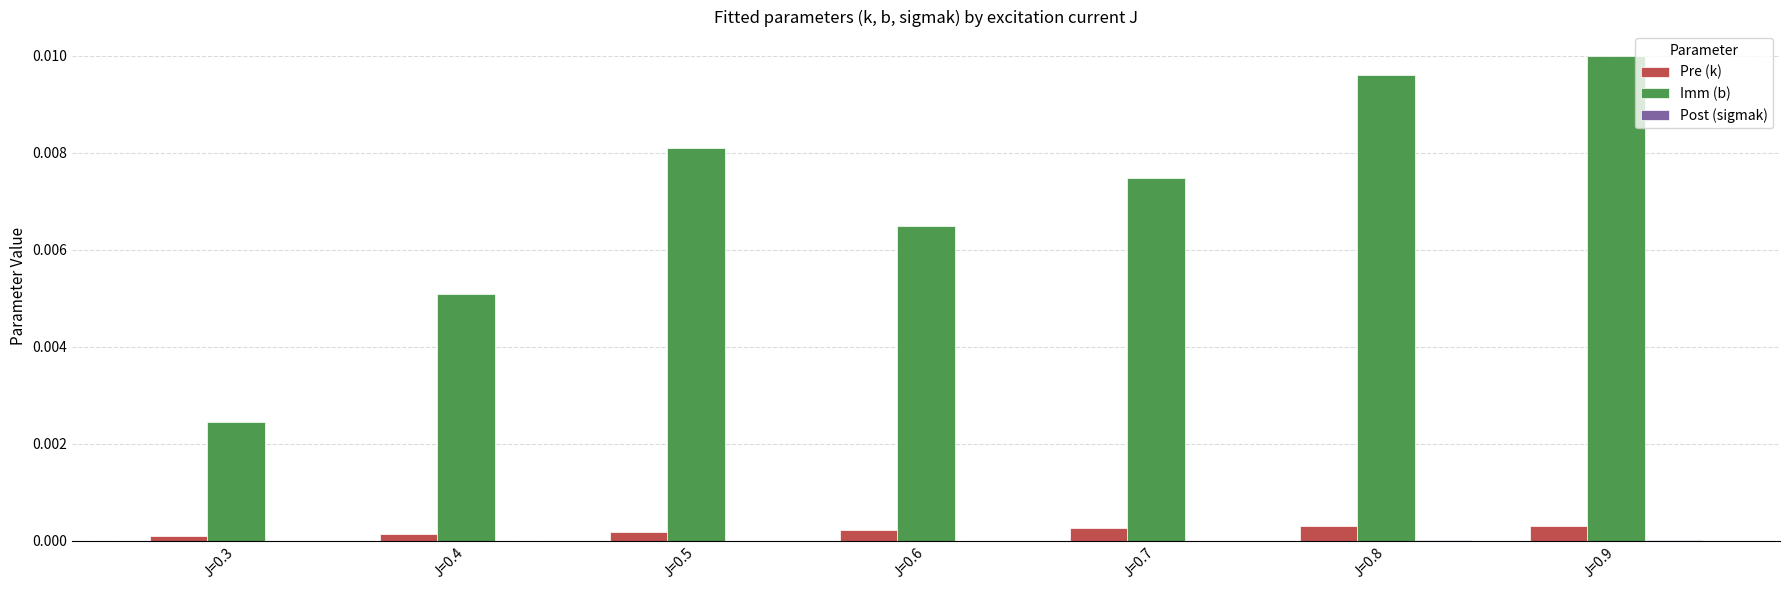

Which label corresponds to the largest value in the chart?

J=0.9